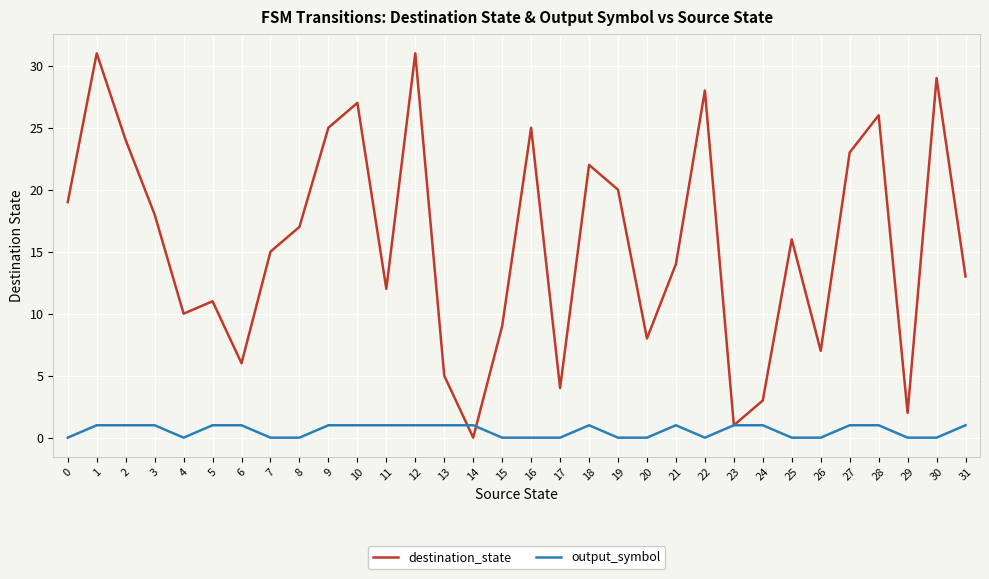

Which series has the largest total across all categories?

destination_state